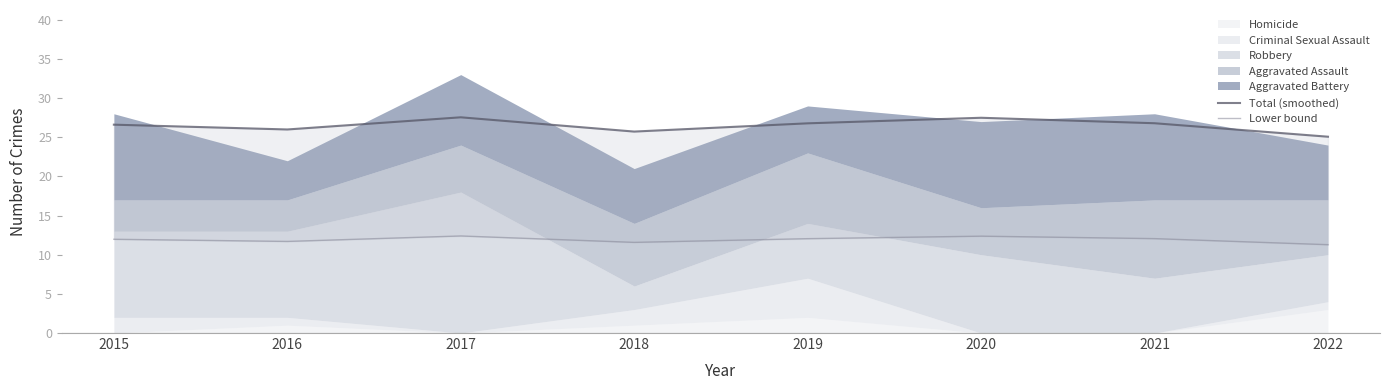

What is the average value of the Total (smoothed) series?

26.5